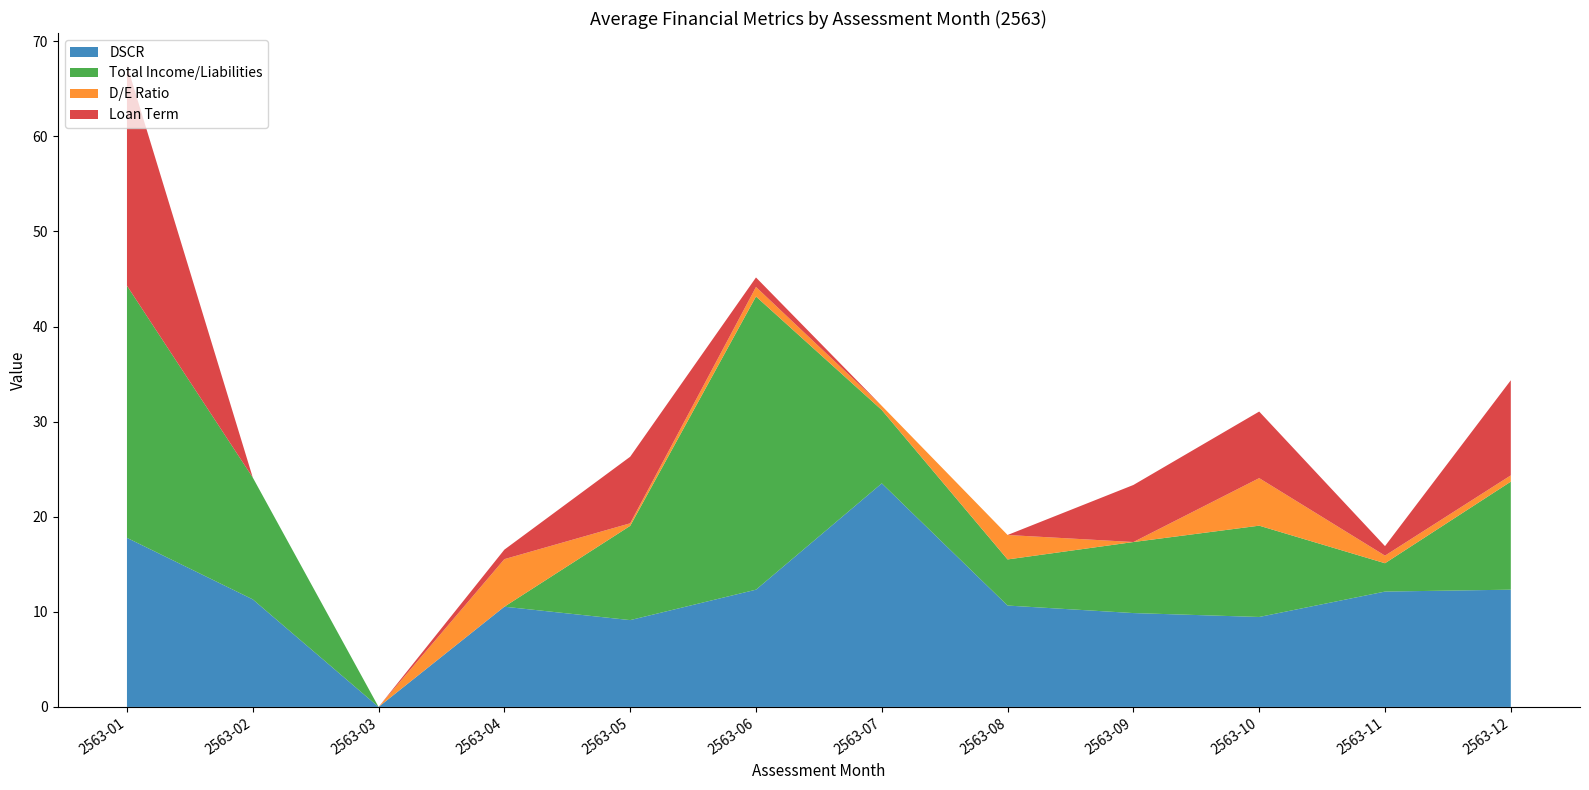

Reading left to right, transcribe all the data shown in this chart.

DSCR: 17.8	11.3	0.0	10.5	9.1	12.3	23.5	10.7	9.9	9.5	12.1	12.3
Total Income/Liabilities: 26.5	12.8	0.0	0.0	9.9	30.8	7.7	4.8	7.5	9.6	3.0	11.4
D/E Ratio: 0.0	0.0	0.0	5.0	0.3	1.0	0.4	2.6	0.0	5.0	0.8	0.7
Loan Term: 23.2	0.0	0.0	1.0	7.0	1.0	0.0	0.0	6.0	7.0	1.0	10.0